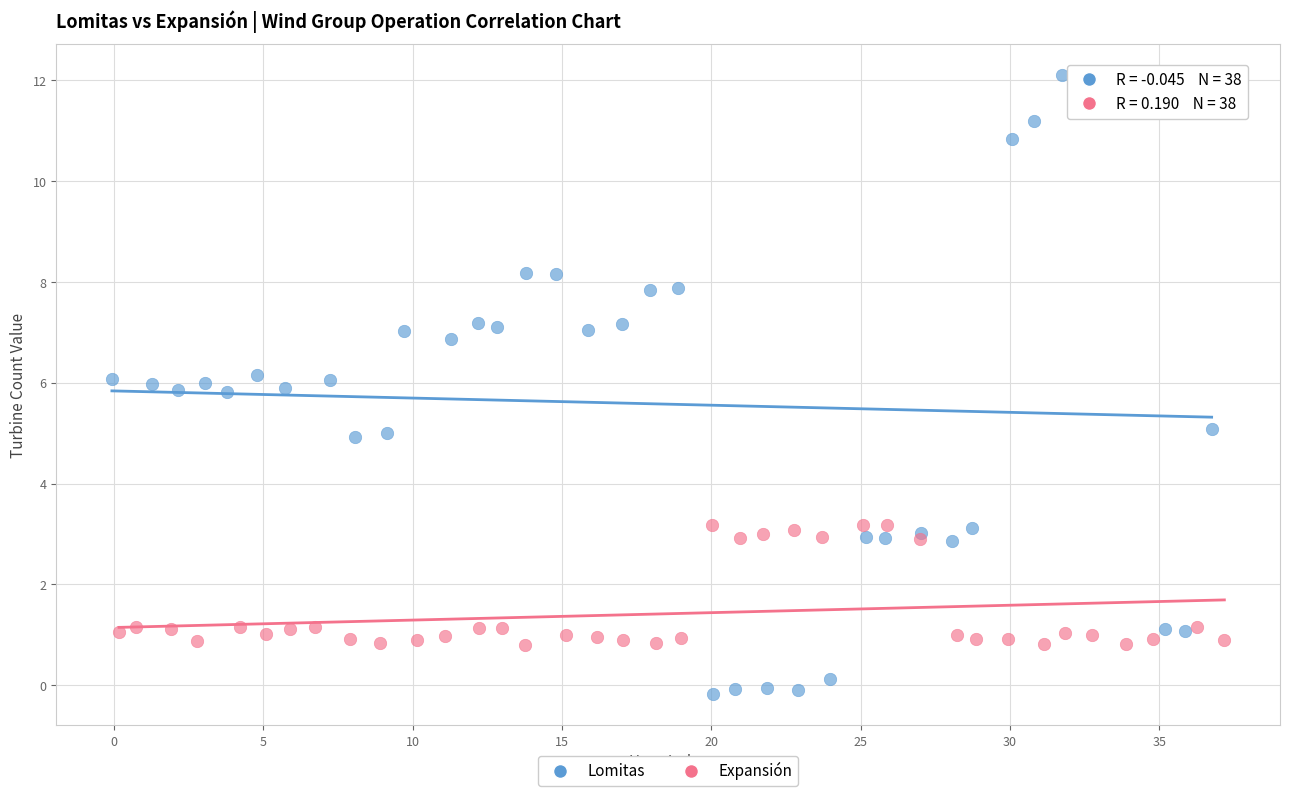

Which series reaches the minimum Y coordinate?

Lomitas